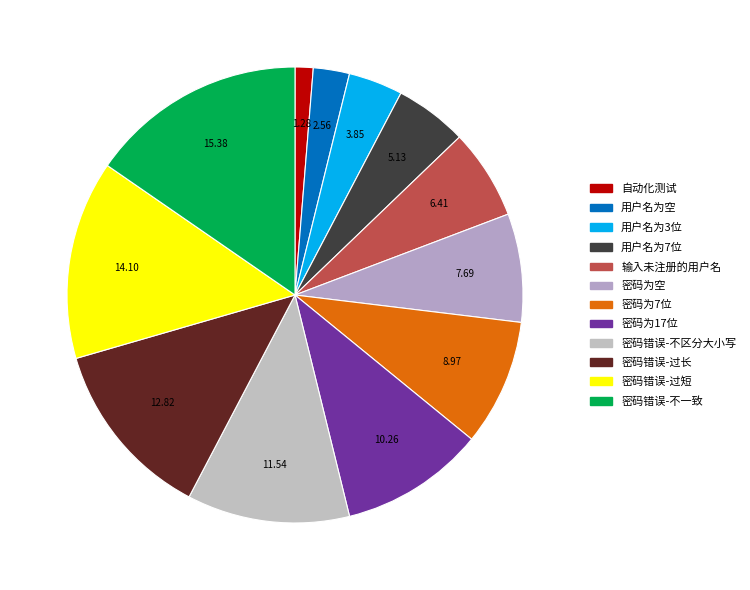

How many segments does this pie chart have?

12